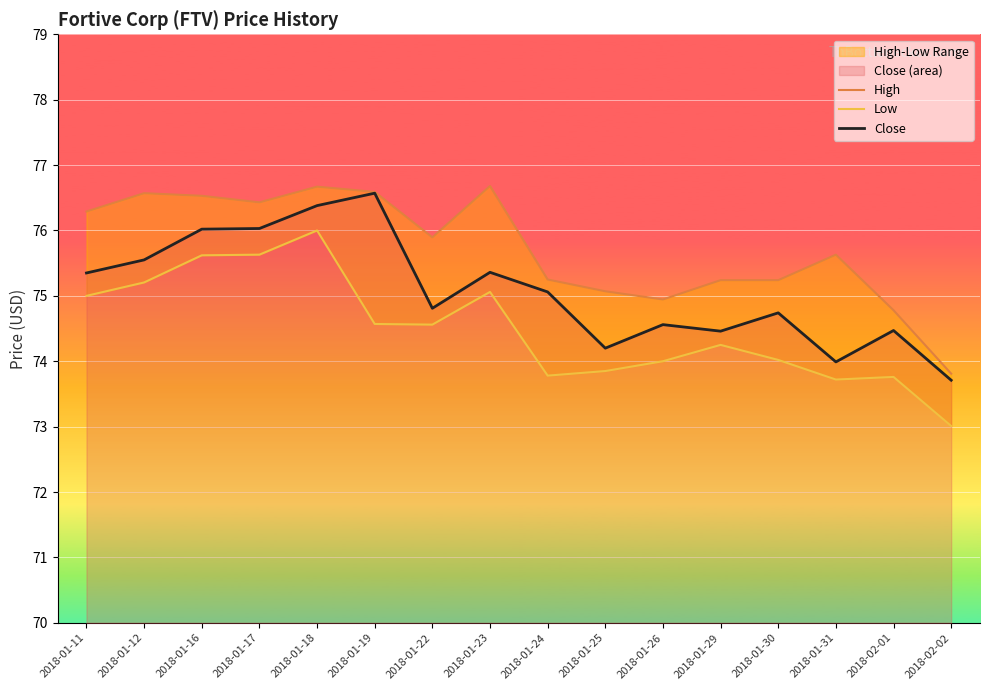

True or false: Close and Low cross at least once.

False